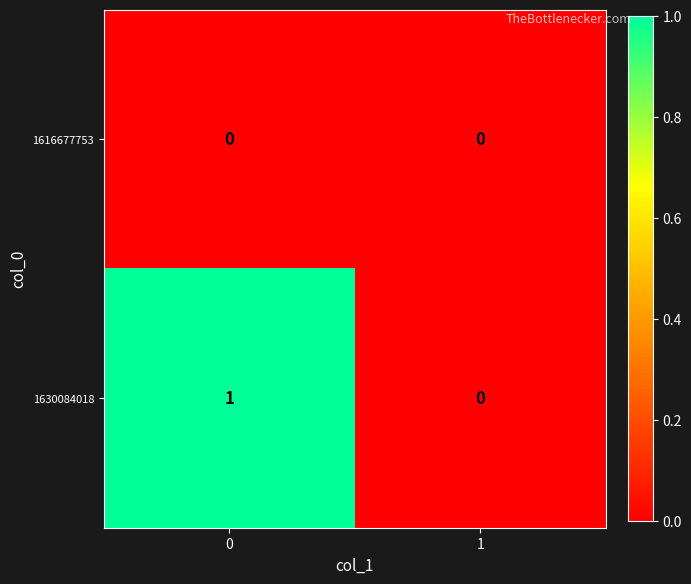

Reading right to left, what are all the values shown in this chart?

1616677753: 1=0	0=0
1630084018: 1=0	0=1